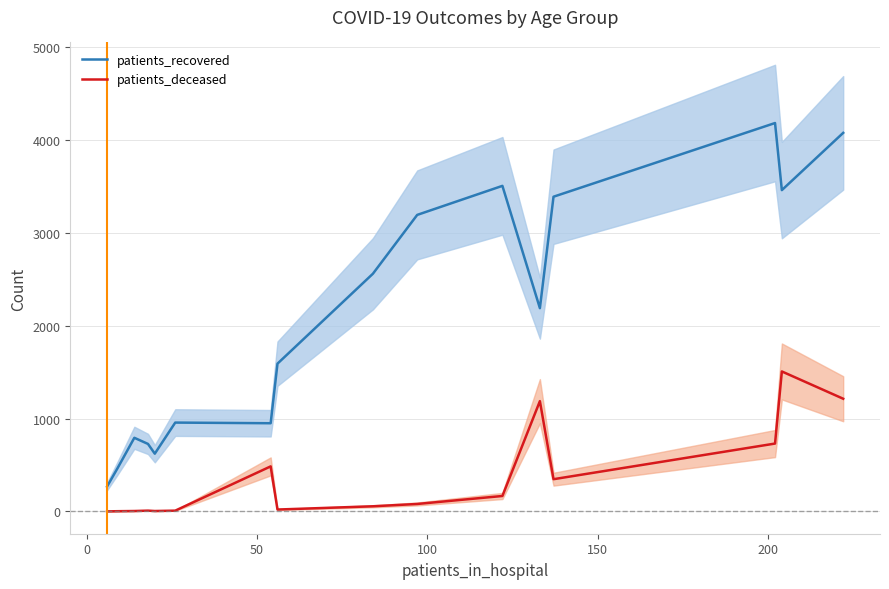

Reading left to right, list all the values displayed in this chart.

patients_recovered: 268	461	793	727	622	957	950	1592	2561	3195	3508	2190	3391	4185	3462	4079
patients_deceased: 0	2	4	8	4	8	485	20	55	80	166	1188	347	731	1508	1214